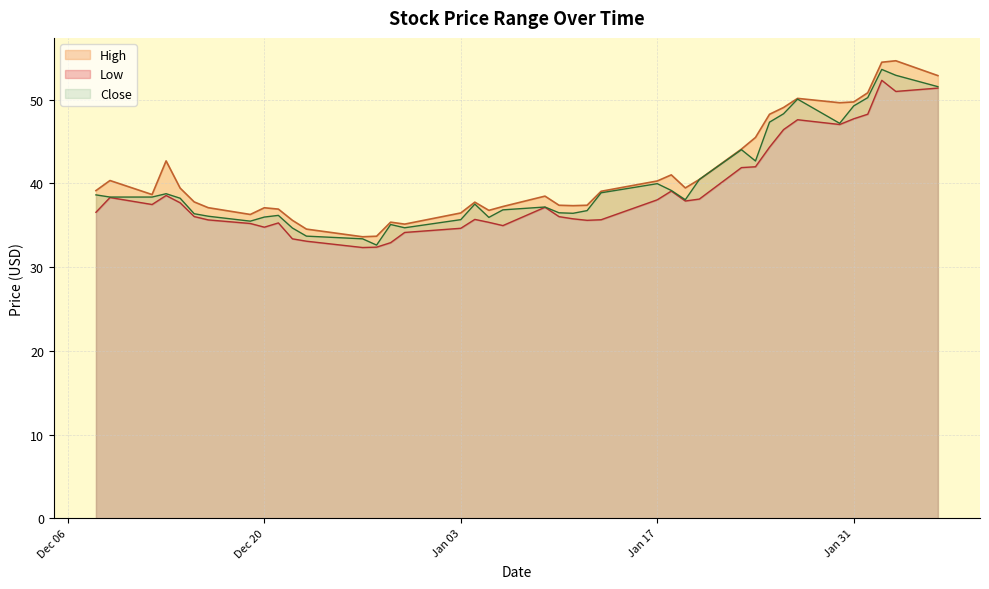

How many distinct data groups are displayed?

3